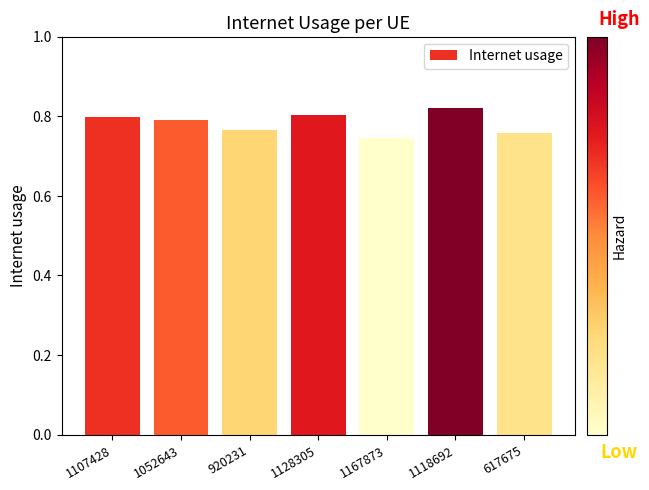

Does the chart contain any negative values?

No